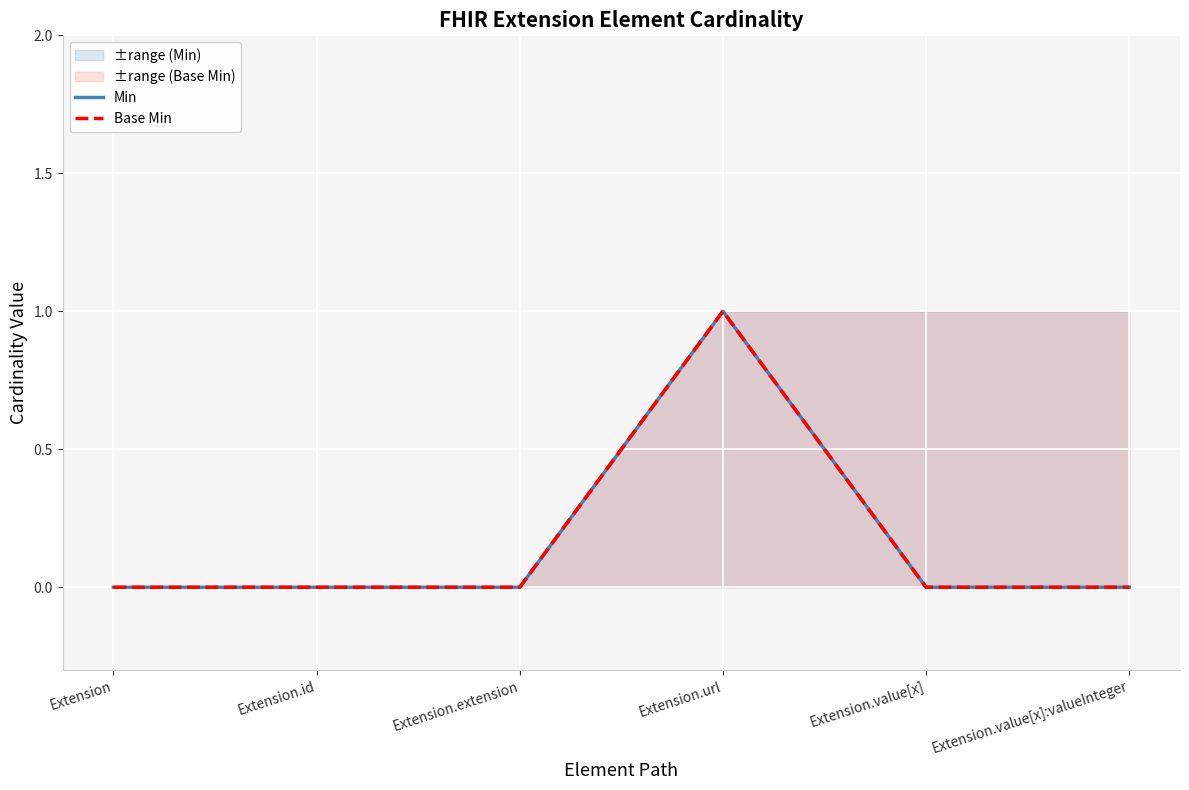

What are all the series names shown in the legend?

Min, Base Min